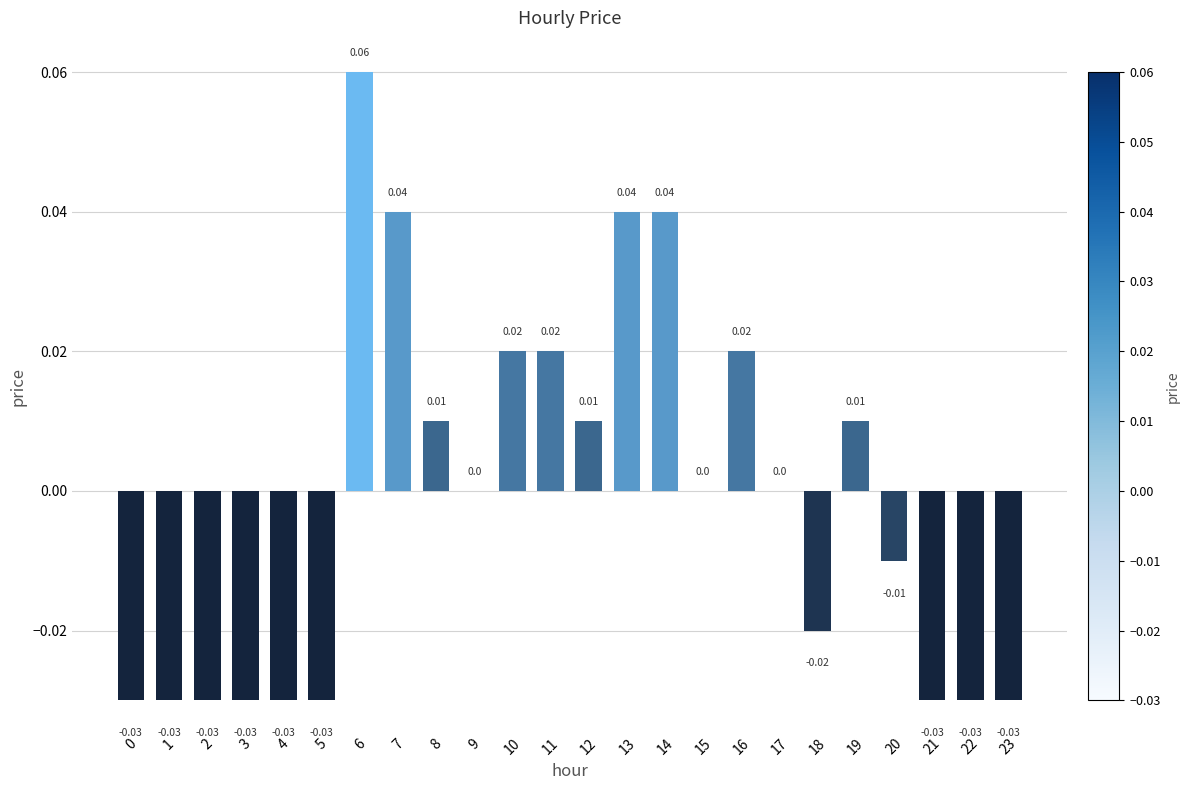

Which has a higher value, 3 or 7?

7